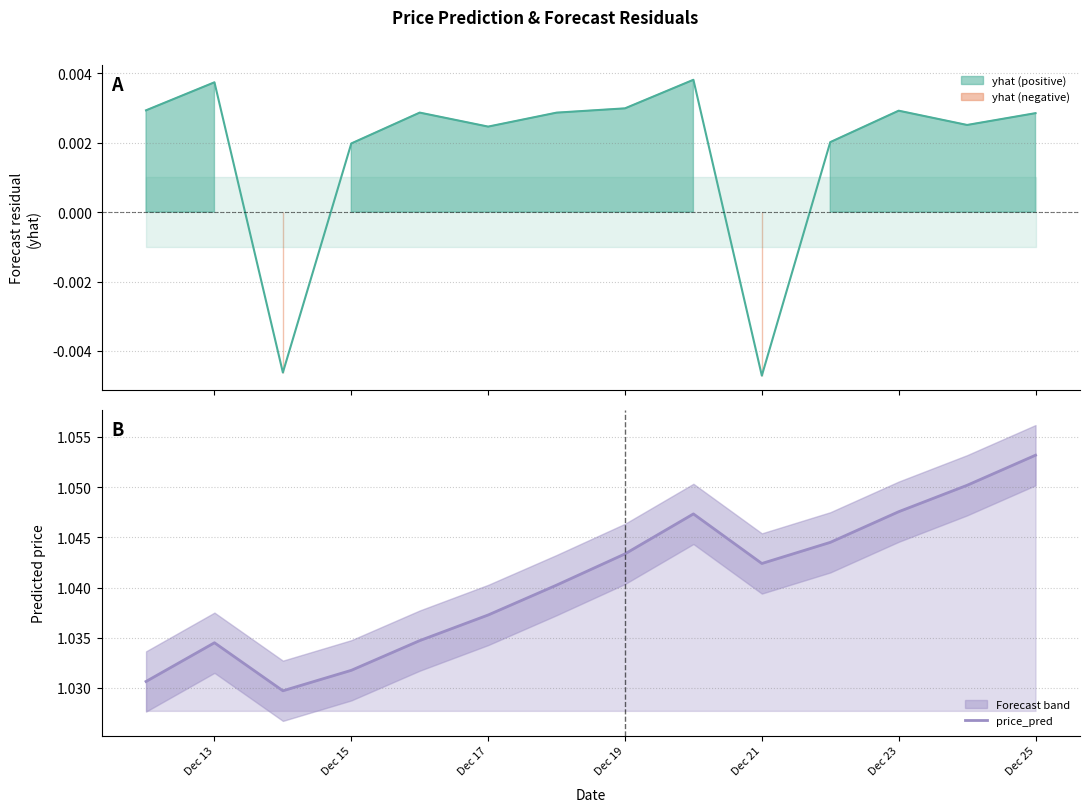

Reading right to left, transcribe all the data shown in this chart.

1.1	1.1	1.0	1.0	1.0	1.0	1.0	1.0	1.0	1.0	1.0	1.0	1.0	1.0